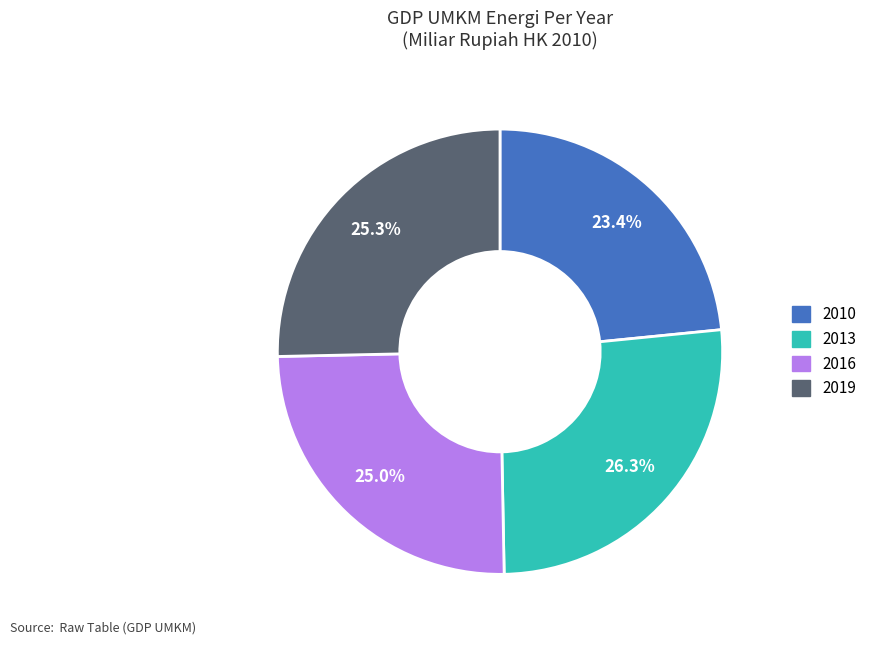

How many slices are in this pie chart?

4